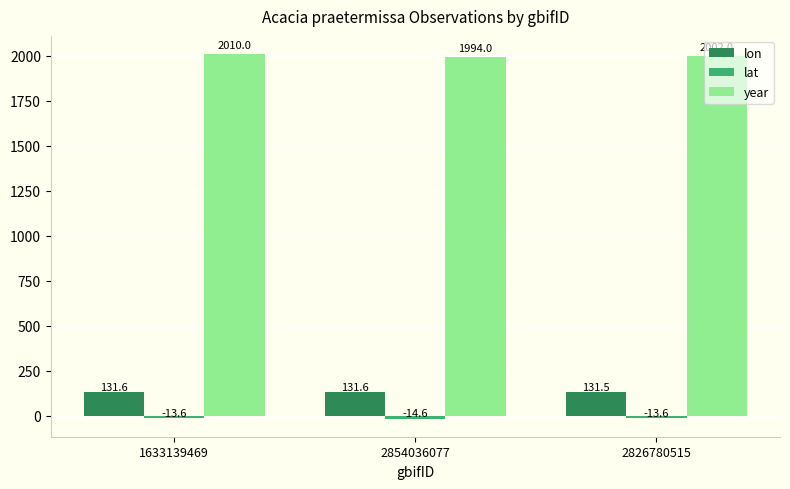

What is the label of the 1st bar from the left?

1633139469